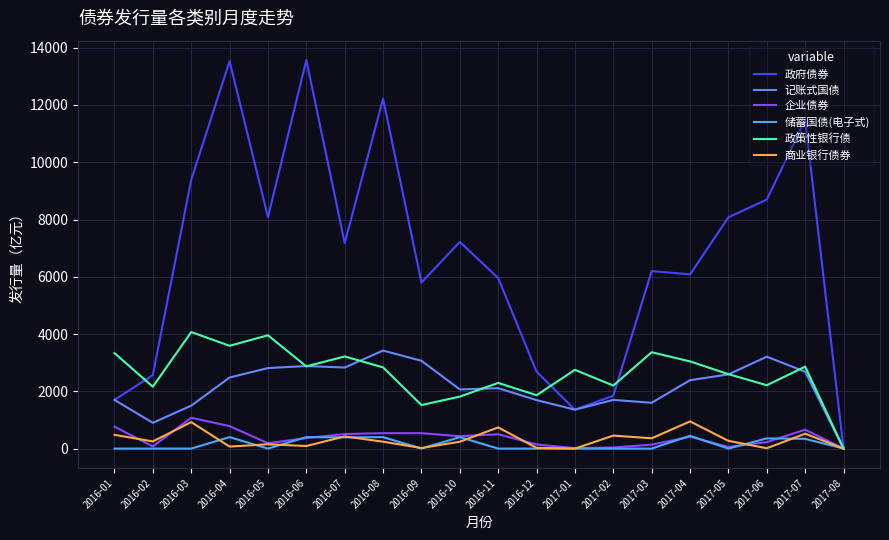

Which series changed the most between 2016-03 and 2016-11?

政府债券